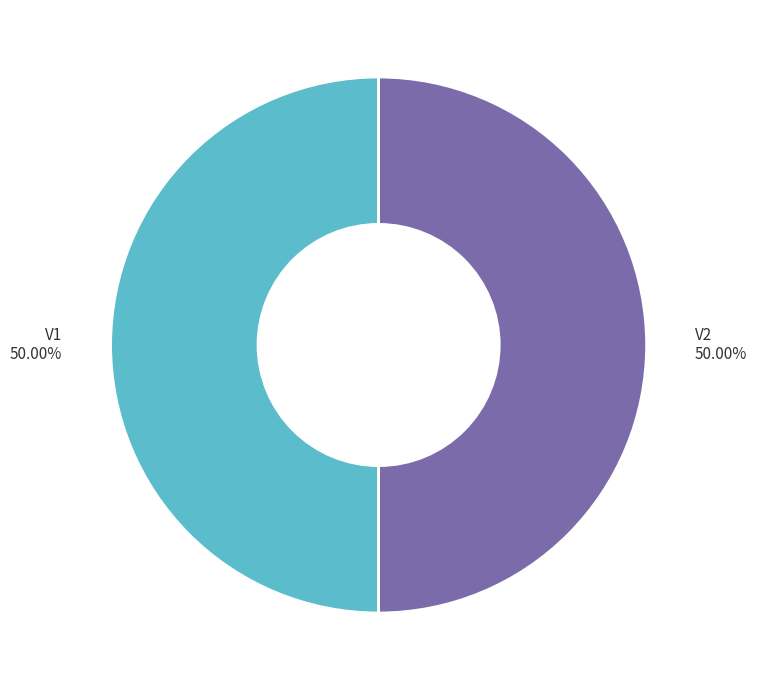

Count the number of slices in the pie.

2